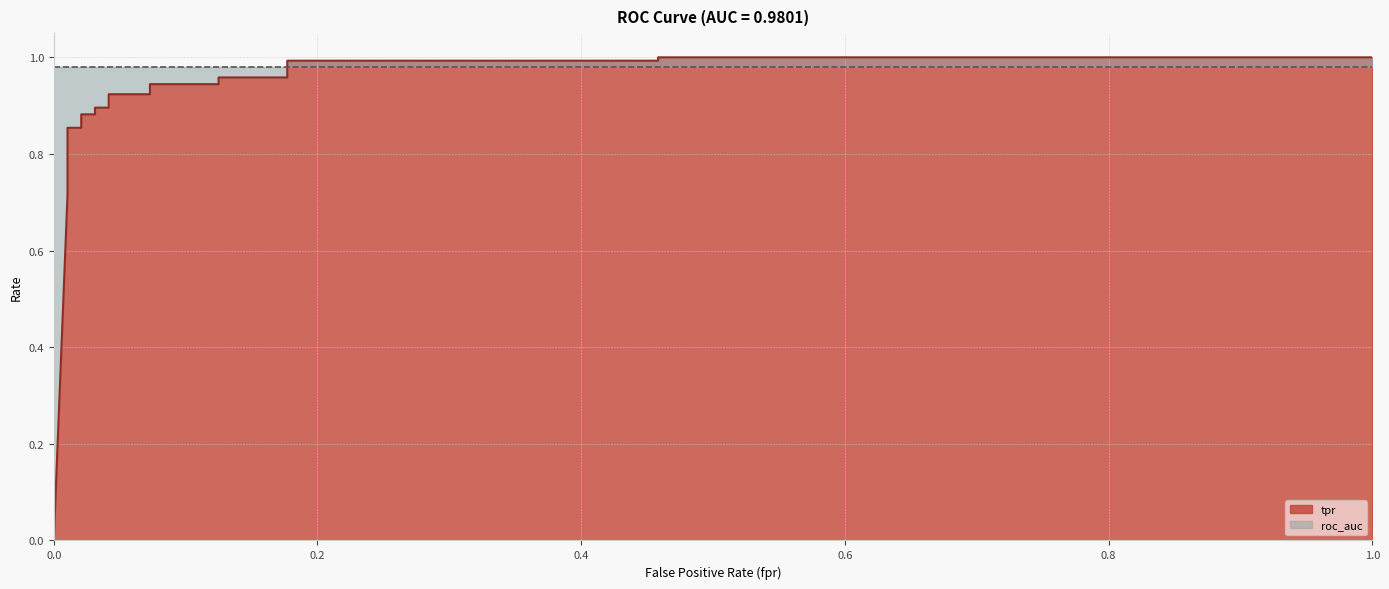

Reading right to left, extract all data points from this chart.

1.0	1.0	1.0	1.0	1.0	1.0	0.9	0.9	0.9	0.9	0.9	0.9	0.9	0.9	0.9	0.9	0.8	0.8	0.8	0.7	0.7	0.0